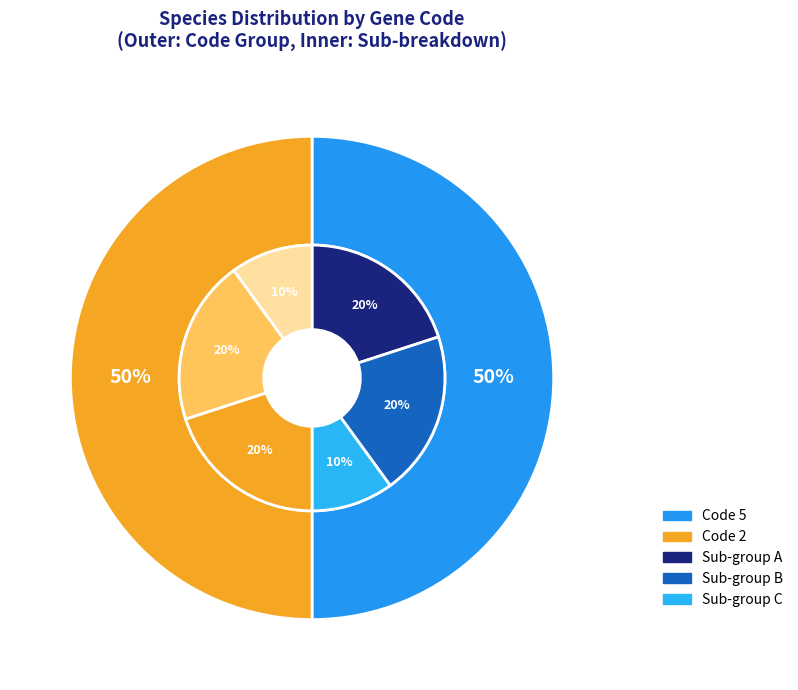

True or false: Anastrepha fraterculus accounts for 21% of the total.

False